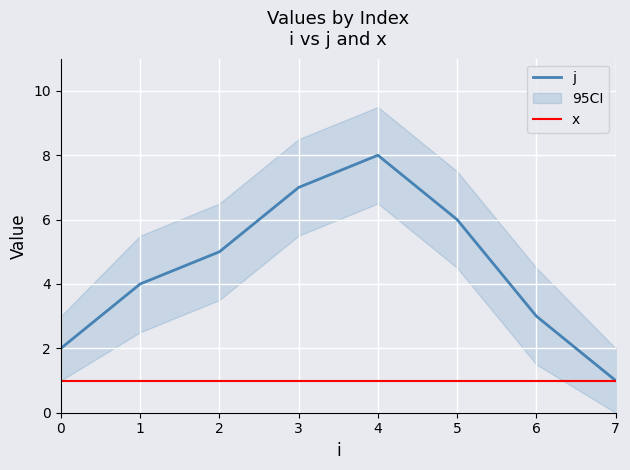

How many lines are shown in the chart?

2